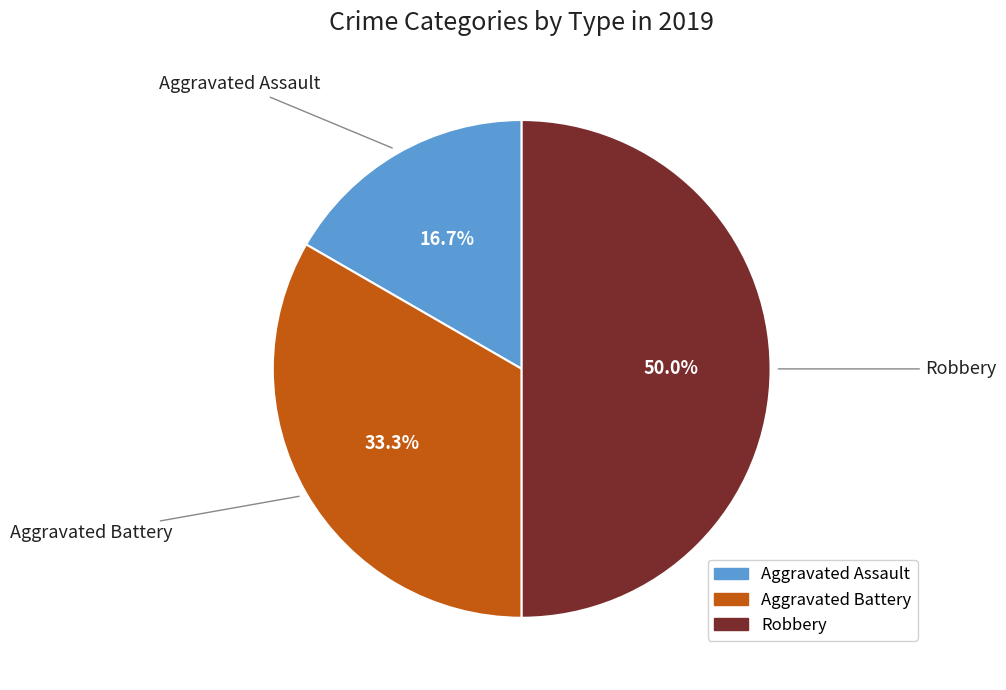

Combined, do Aggravated Battery and Robbery account for over 50%?

Yes